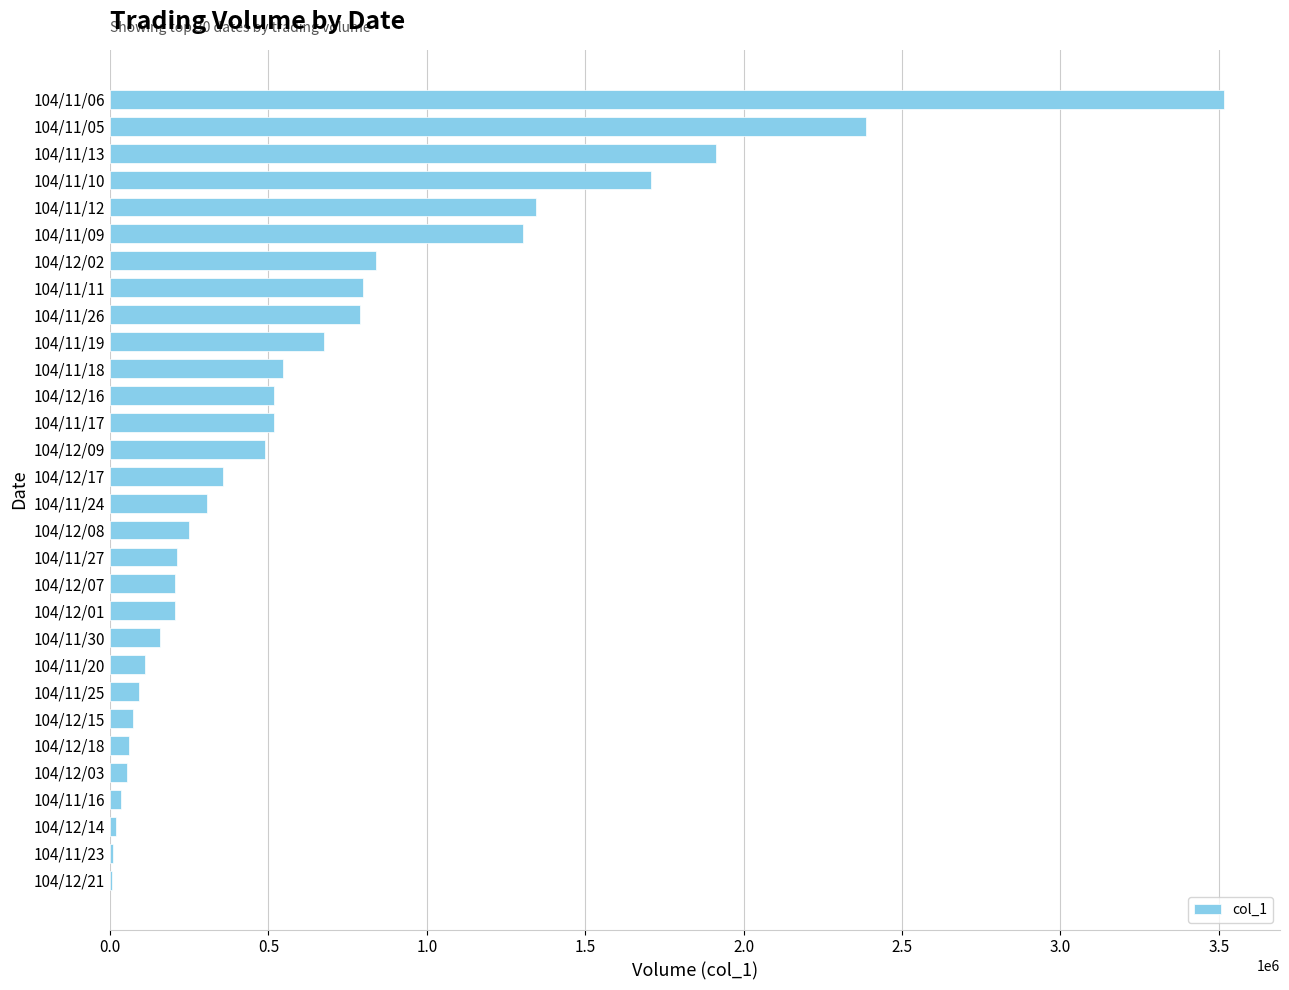

How many series are shown in this chart?

1